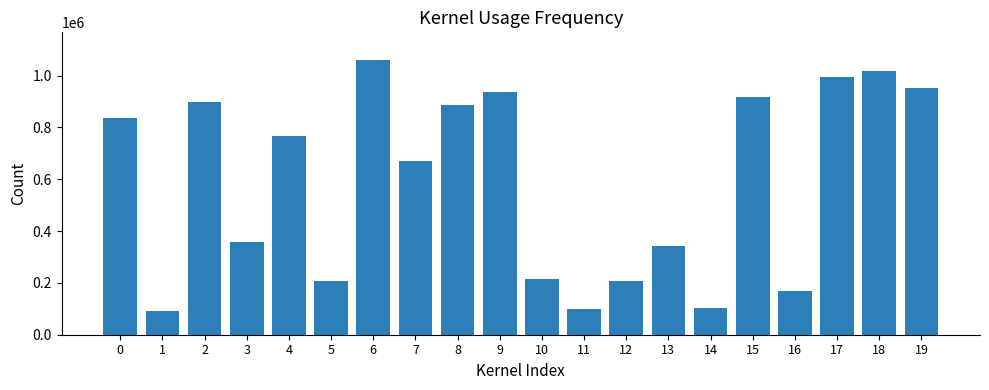

Which has a higher value, 9 or 8?

9